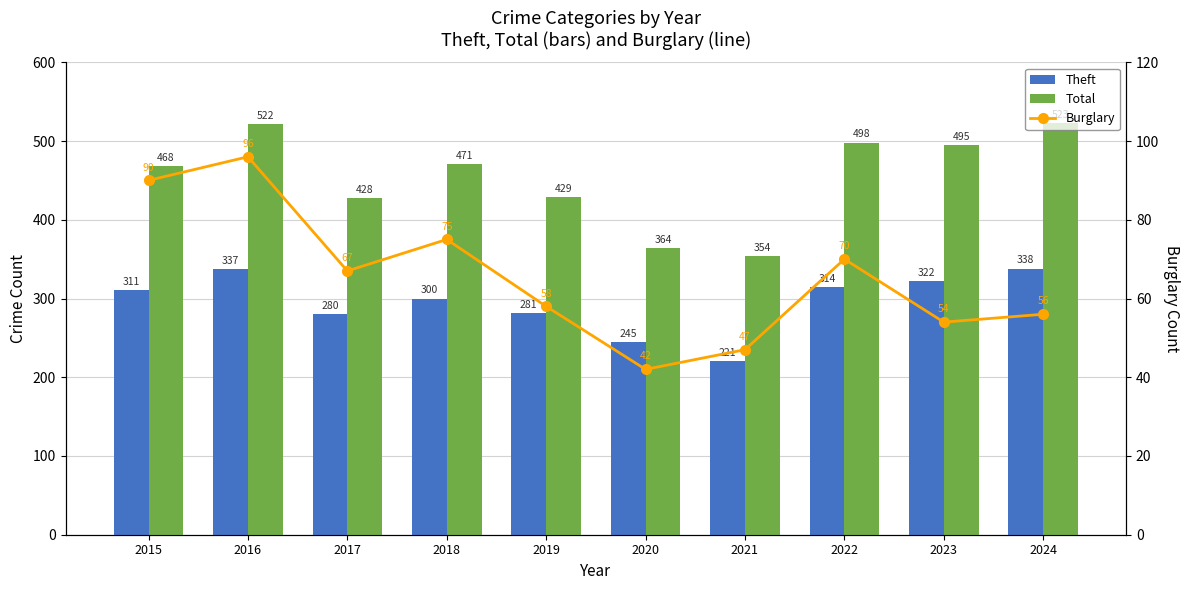

What is the spread (max minus min) of values at 2016?

426